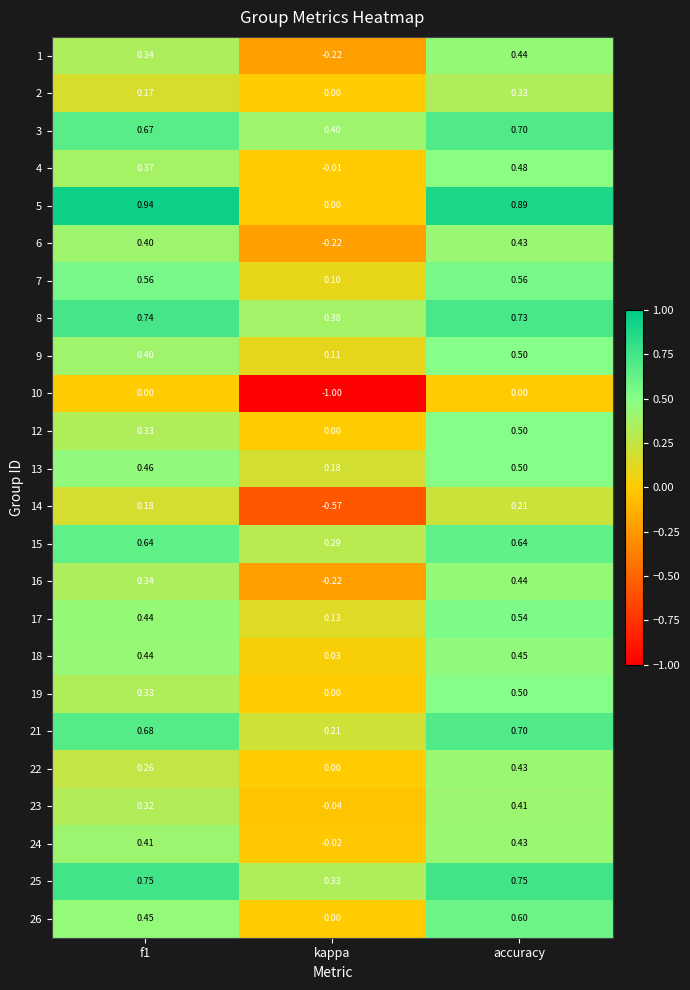

At which category is the sum across all series the highest?

accuracy